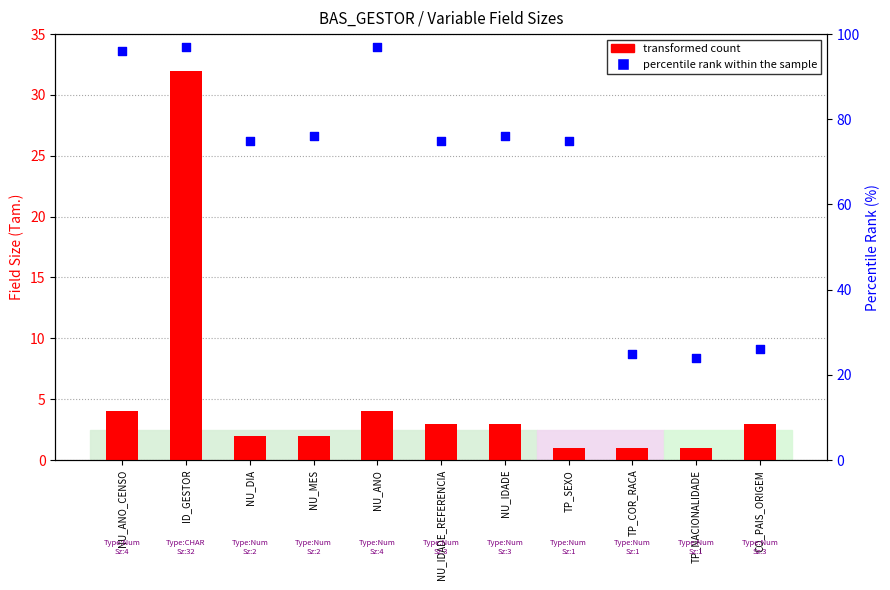

What is the total value across all series at NU_IDADE?

79